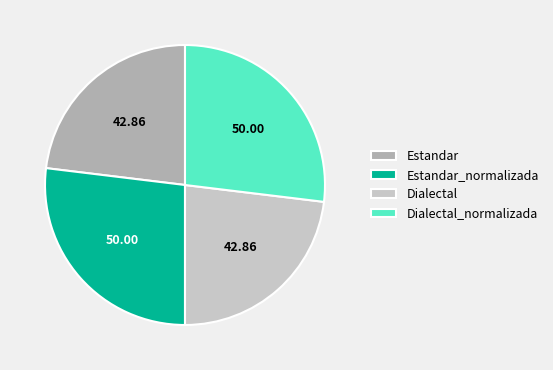

Is there any slice that represents more than half of the pie?

No